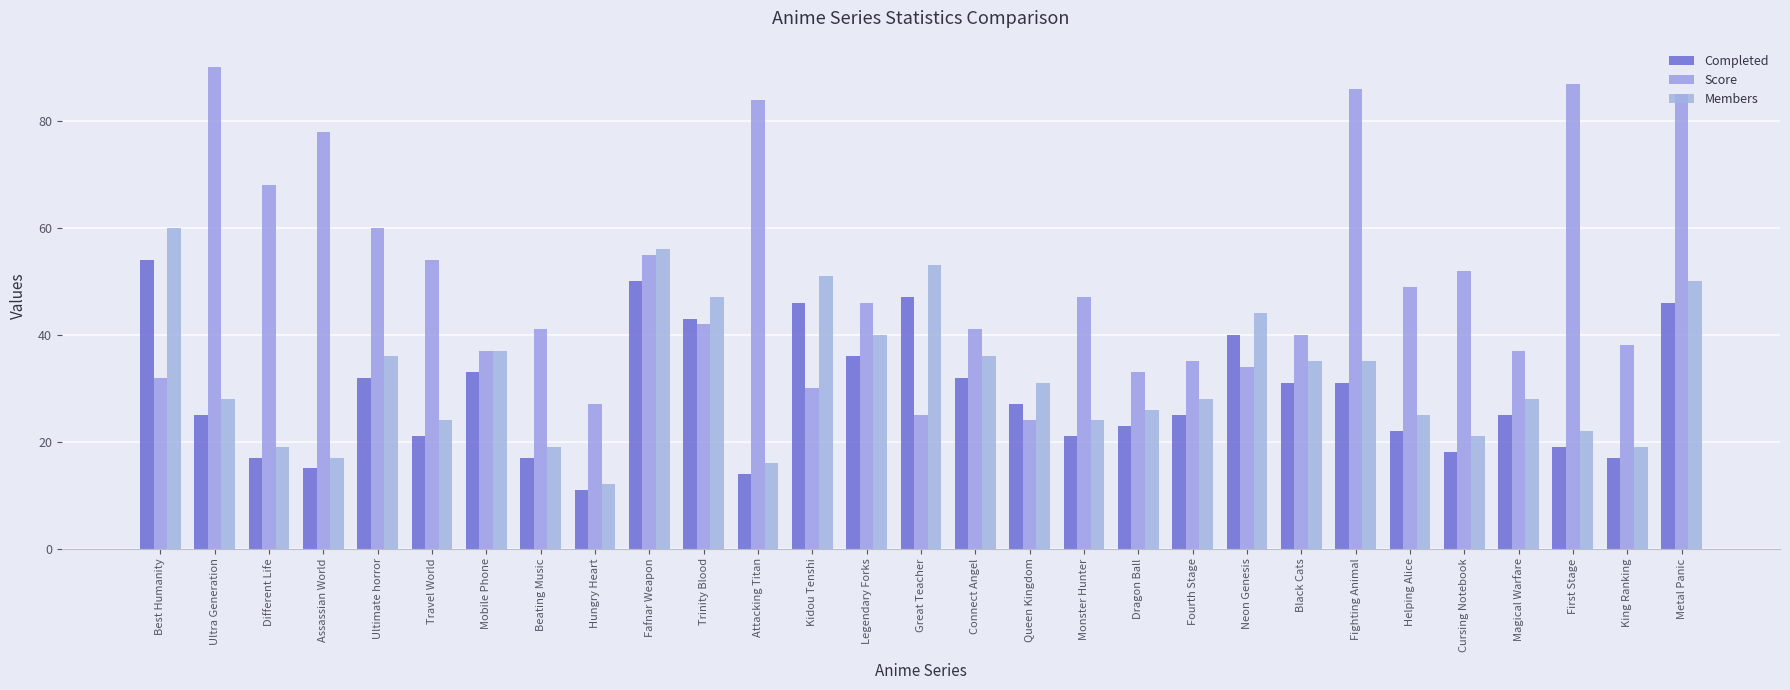

How many data points does each series have?

29